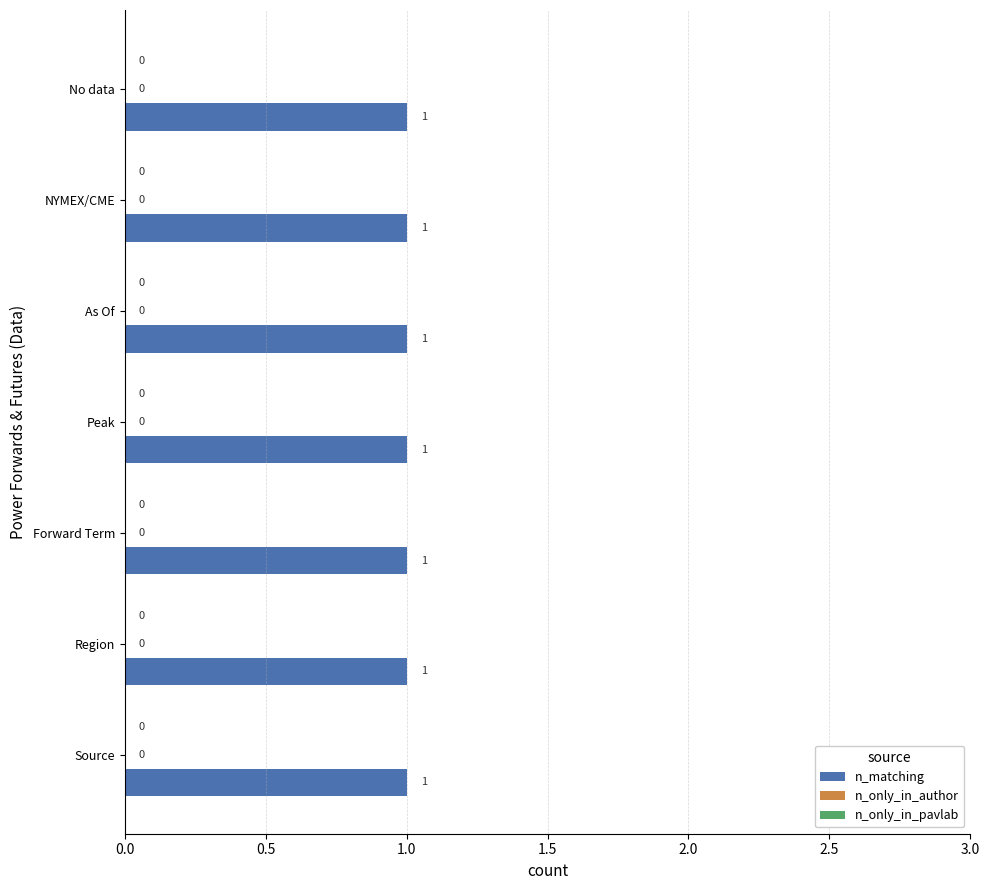

Reading left to right, extract all data points from this chart.

n_matching: 1	1	1	1	1	1	1
n_only_in_author: 0	0	0	0	0	0	0
n_only_in_pavlab: 0	0	0	0	0	0	0